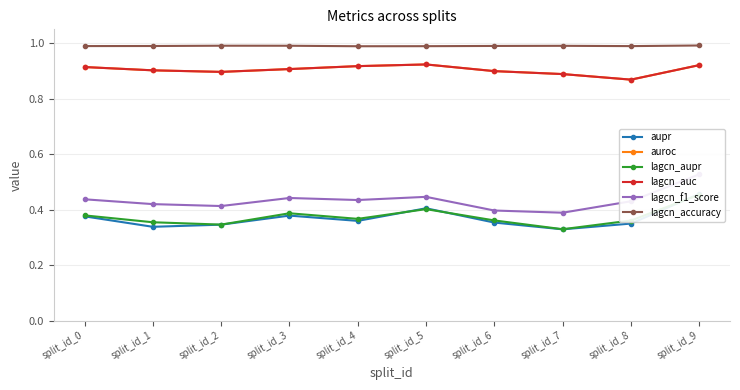

What is the value of the auroc point at the 10th from the left?

0.9